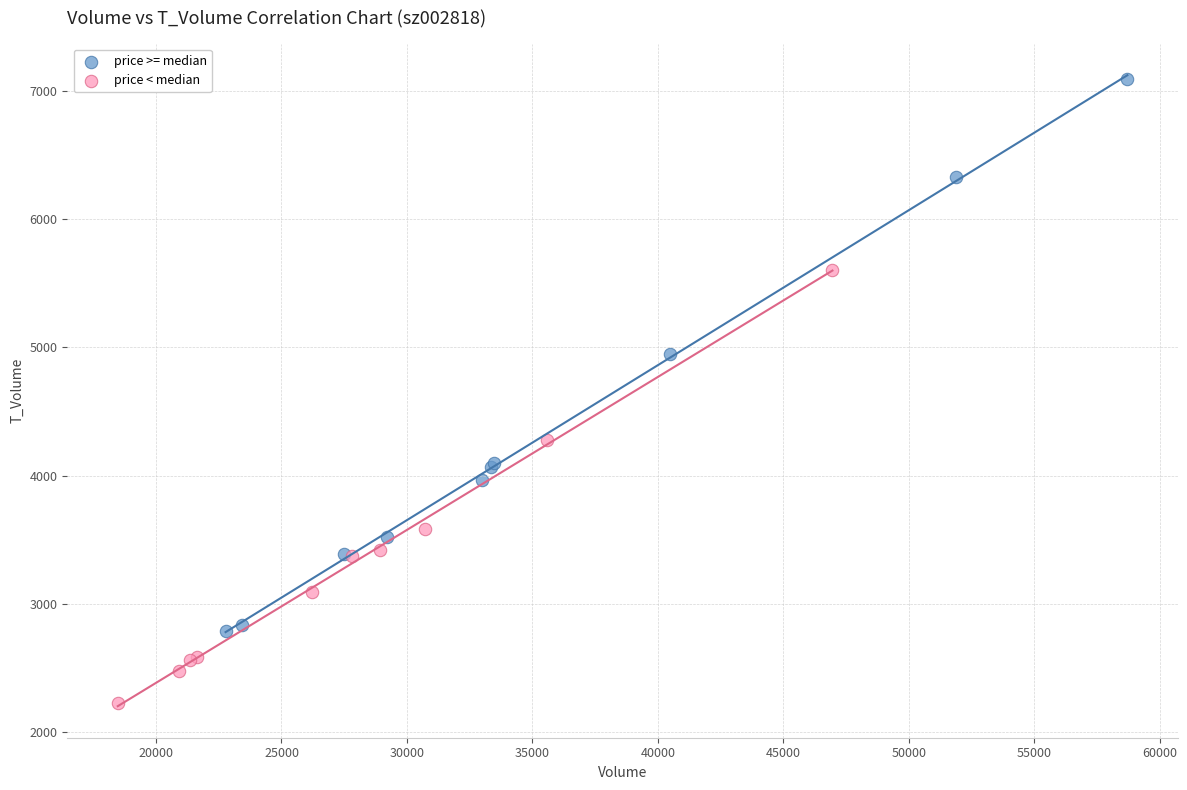

Which series has the widest spread of Y values?

price >= median